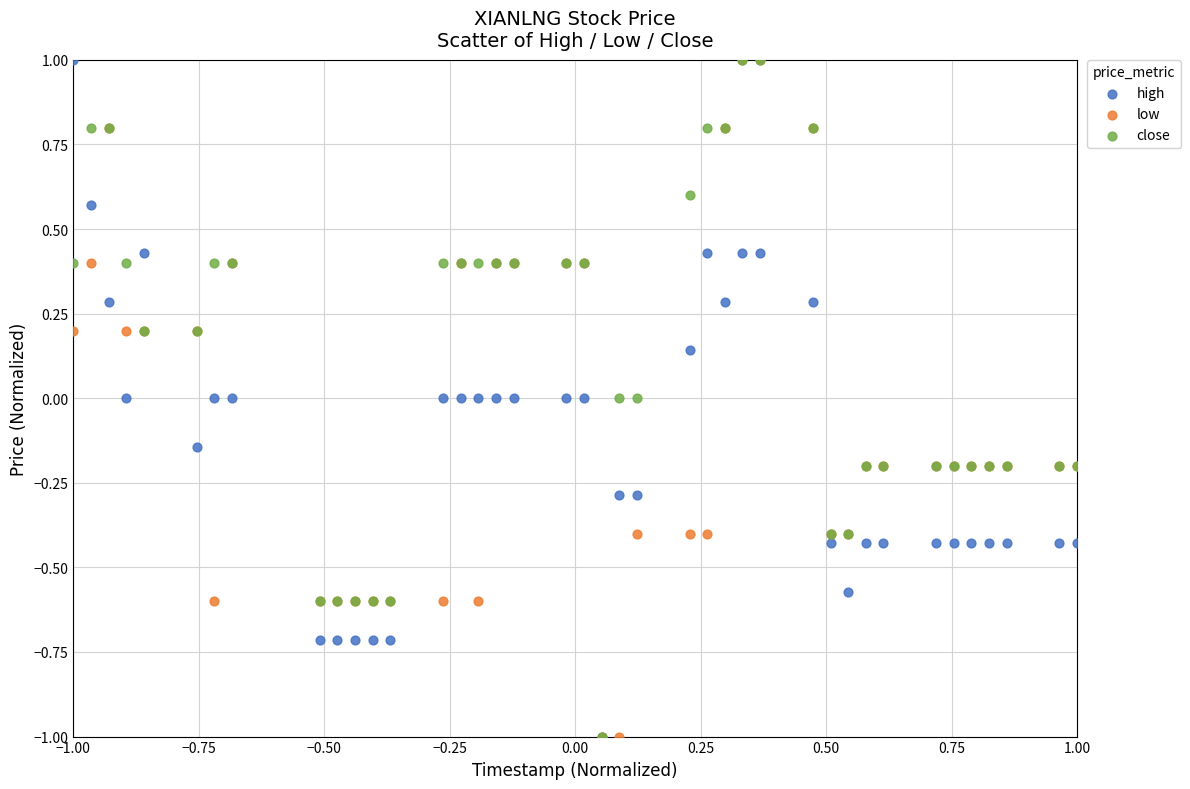

What are all the series names shown in the legend?

high, low, close